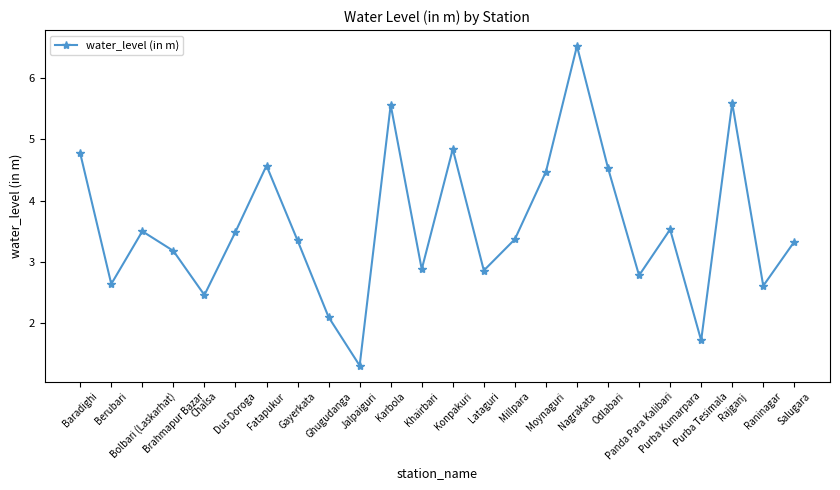

What is the greatest value displayed?

6.5